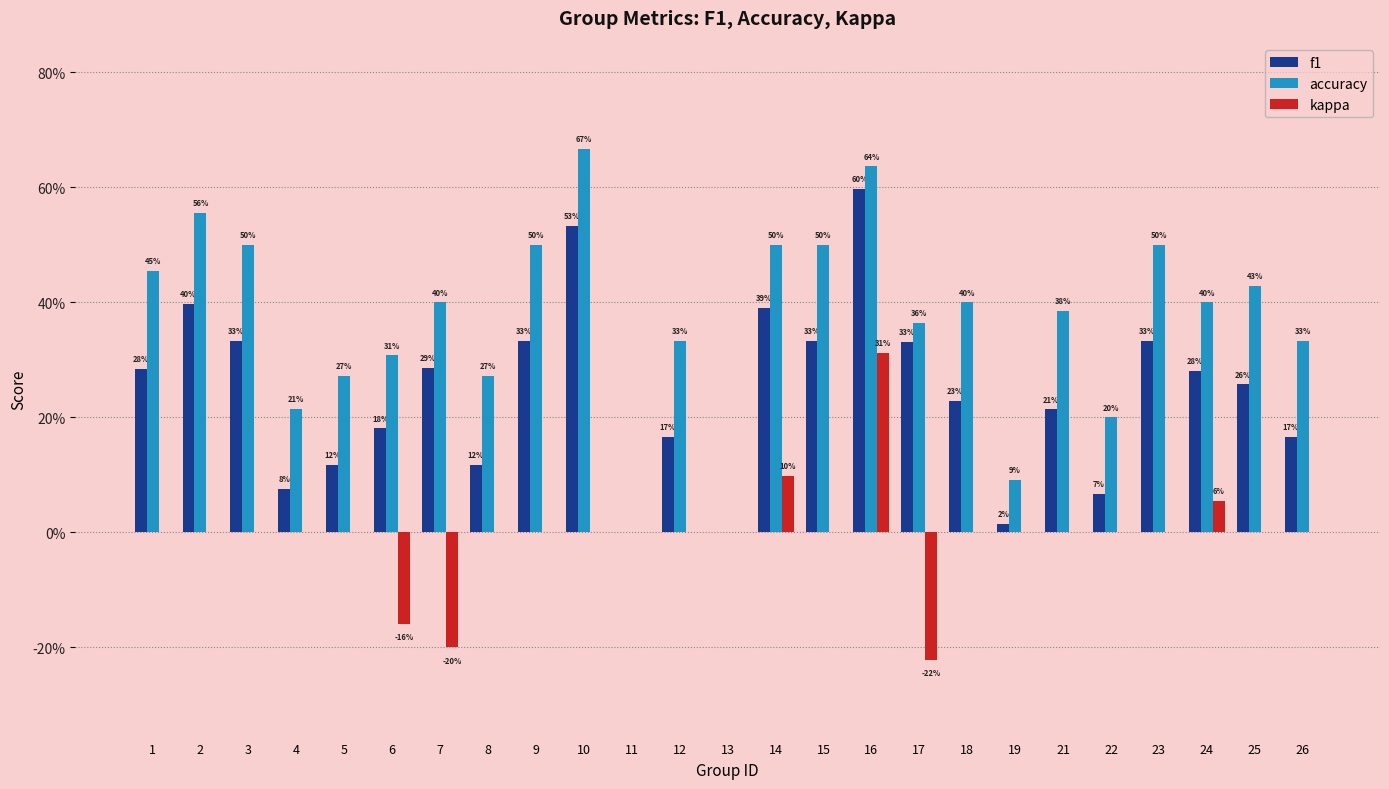

Rank the categories by f1 value from lowest to highest.

11, 13, 19, 22, 4, 5, 8, 12, 26, 6, 21, 18, 25, 24, 1, 7, 17, 3, 9, 15, 23, 14, 2, 10, 16